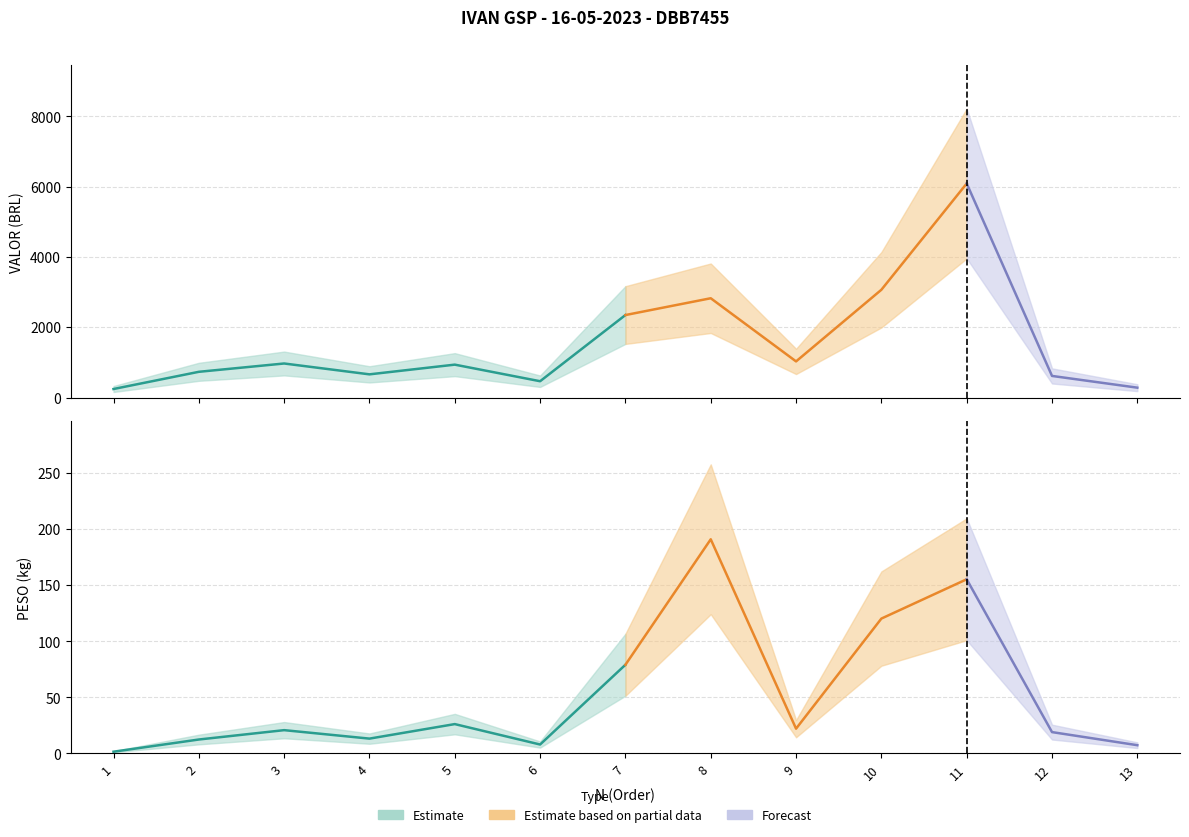

Rank the series at 5 from lowest to highest value.

PESO, VALOR